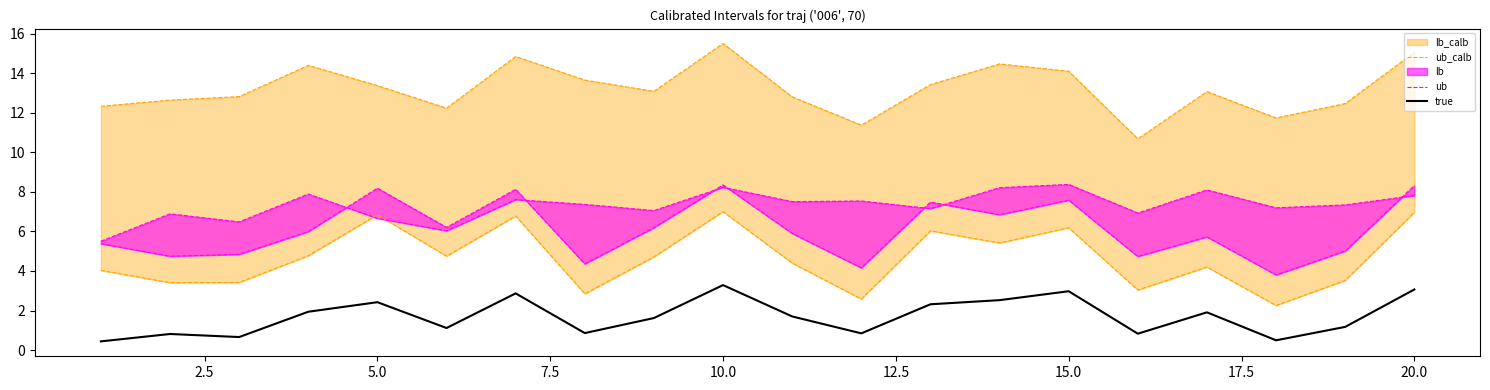

Is it true that true equals 5.2 at 15.0?

False